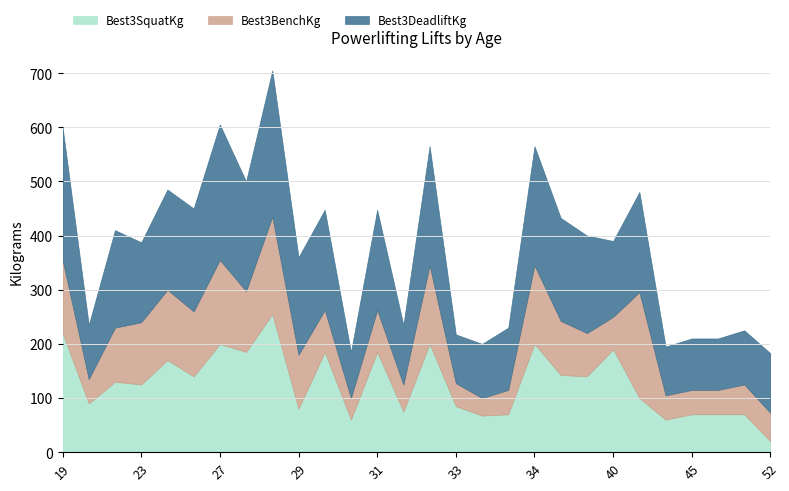

At 39, list the series in order from smallest to largest.

Best3BenchKg, Best3SquatKg, Best3DeadliftKg